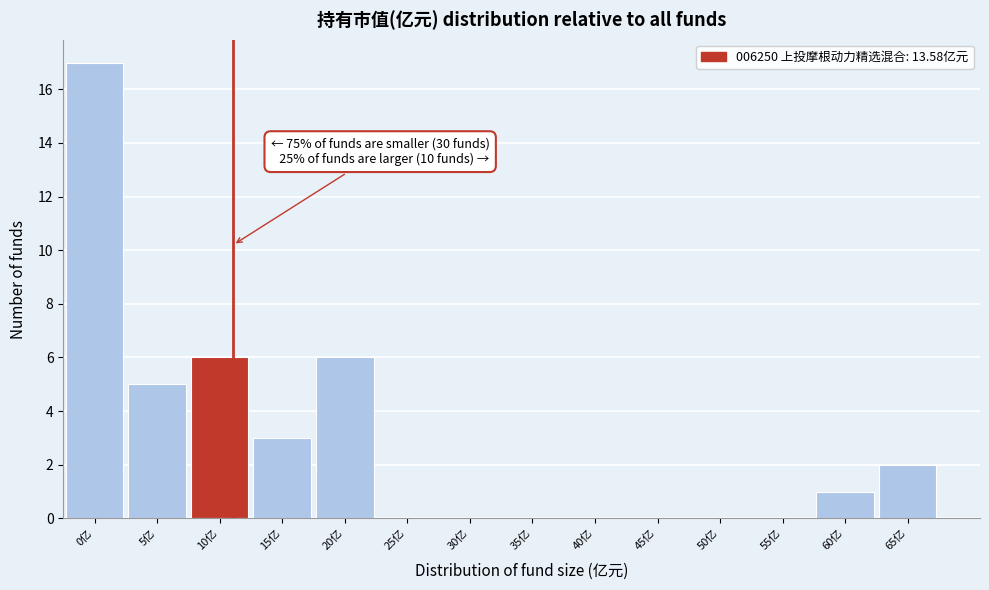

Reading left to right, list all the values displayed in this chart.

0亿=17	5亿=5	10亿=6	15亿=3	20亿=6	25亿=0	30亿=0	35亿=0	40亿=0	45亿=0	50亿=0	55亿=0	60亿=1	65亿=2